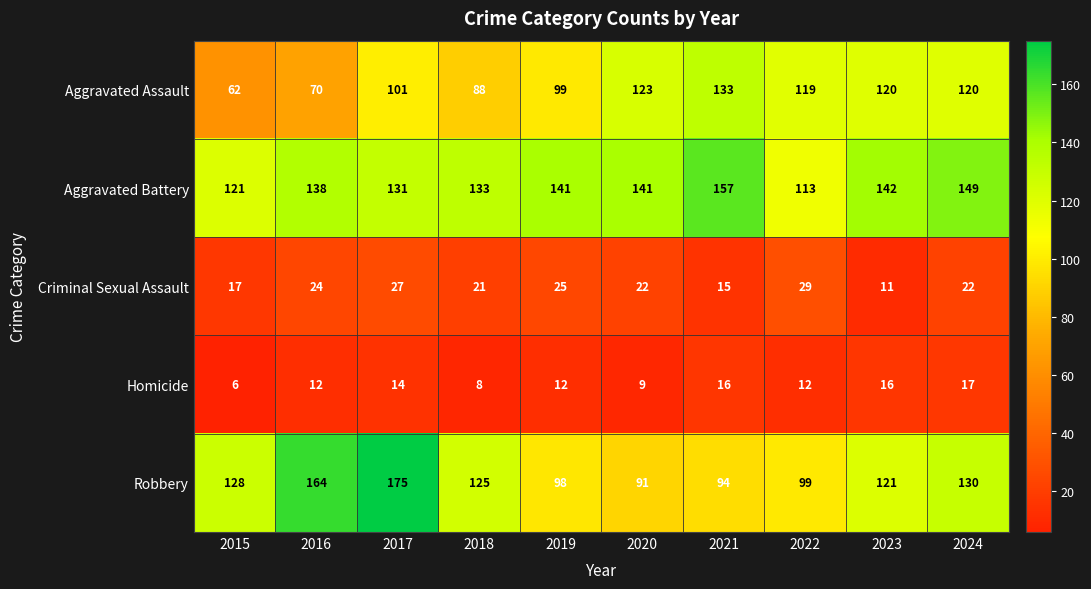

At which label does Robbery first exceed 125?

2015